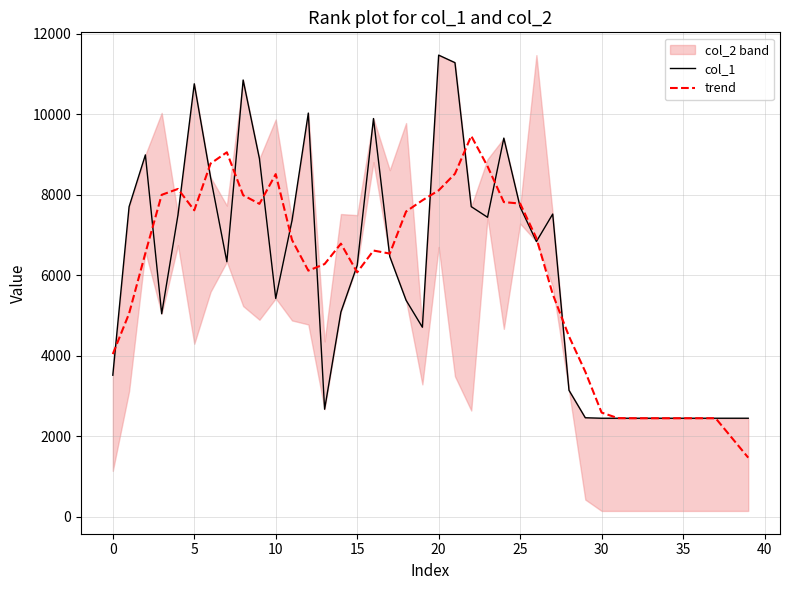

True or false: col_1 has more than 1 points higher than both neighbors.

True